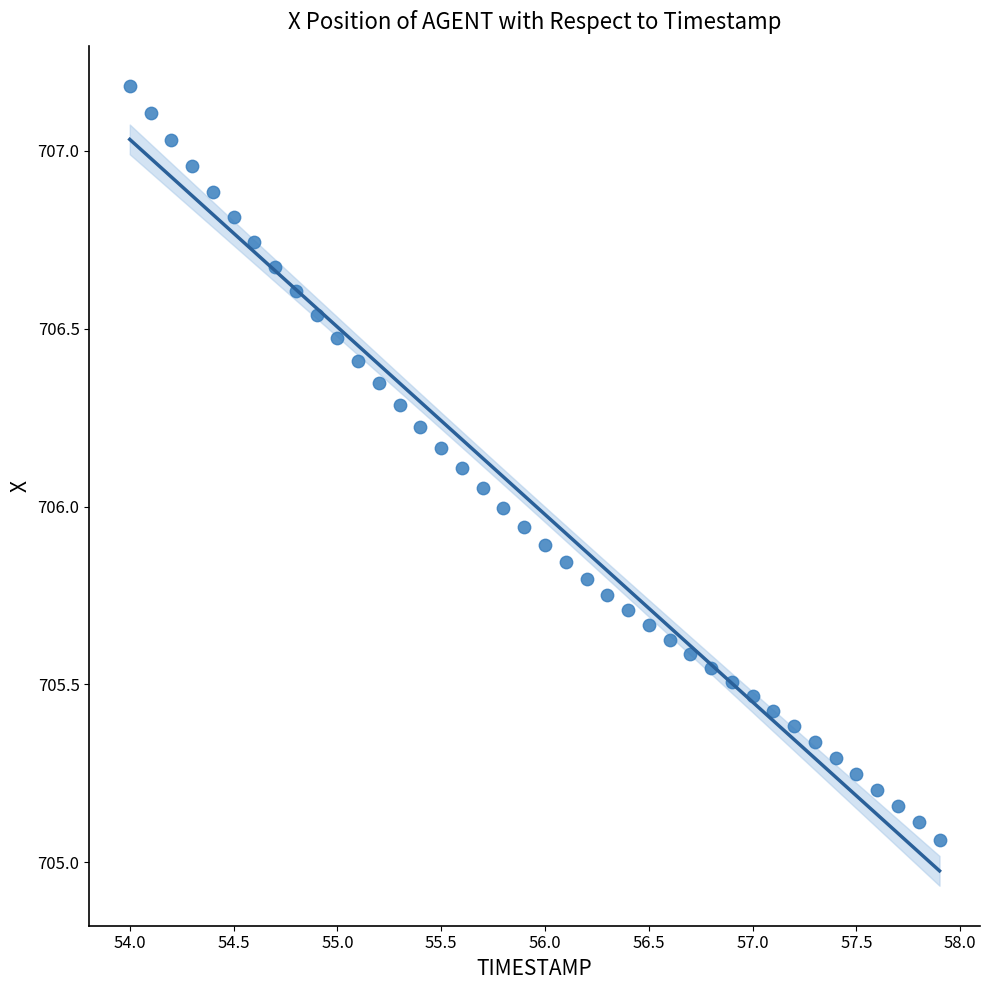

What is the range of X values (max minus min)?

3.9